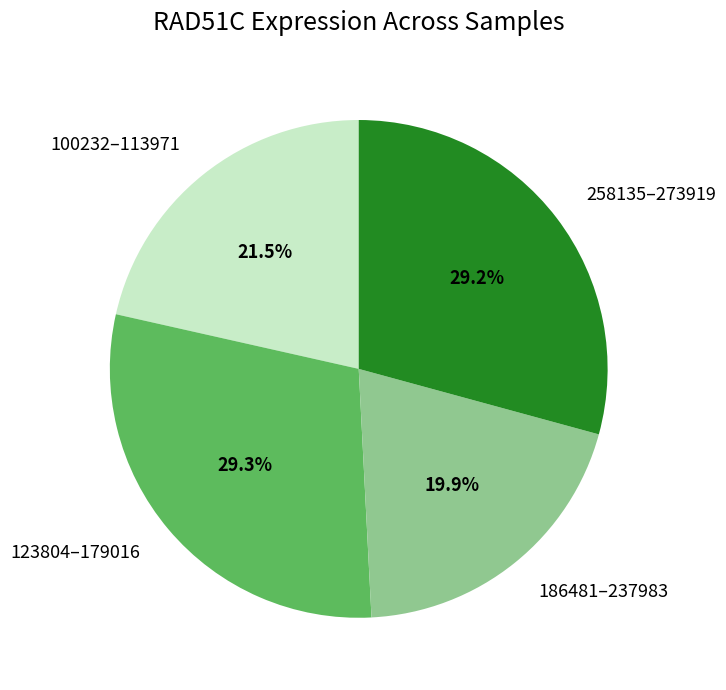

Which slice is the smallest?

186481–237983